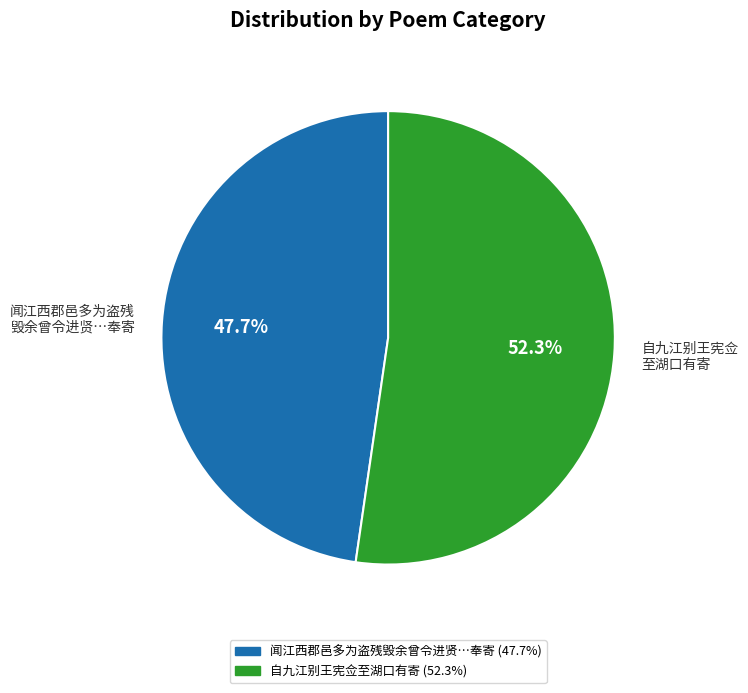

How many slices are in this pie chart?

2